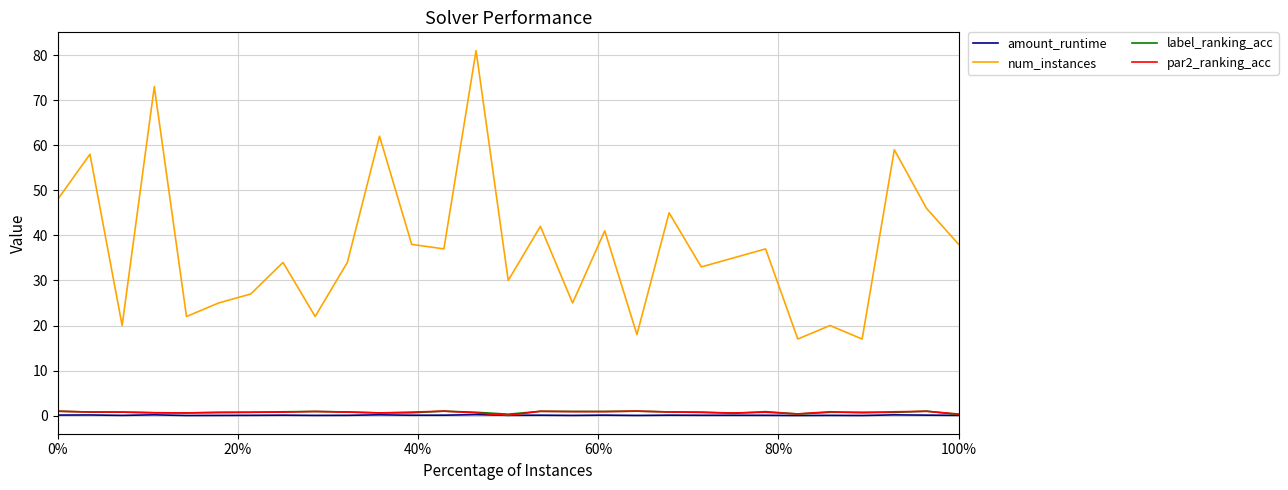

Which series has the largest total across all categories?

num_instances